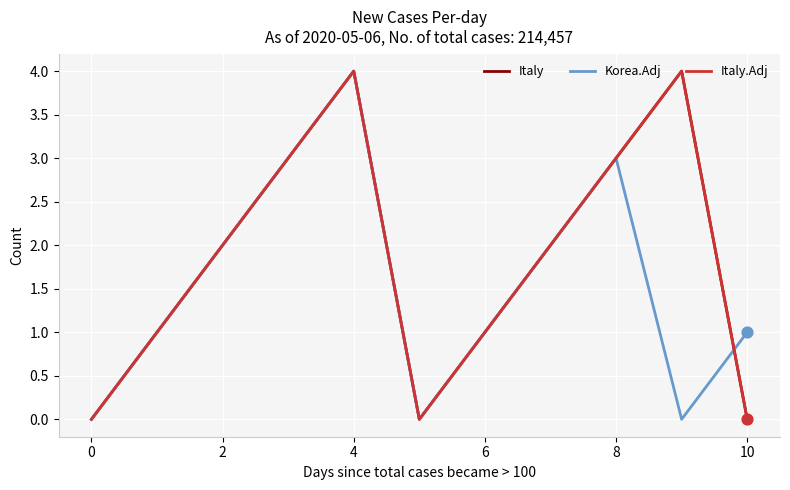

Is this an area chart (filled region under the line)?

No